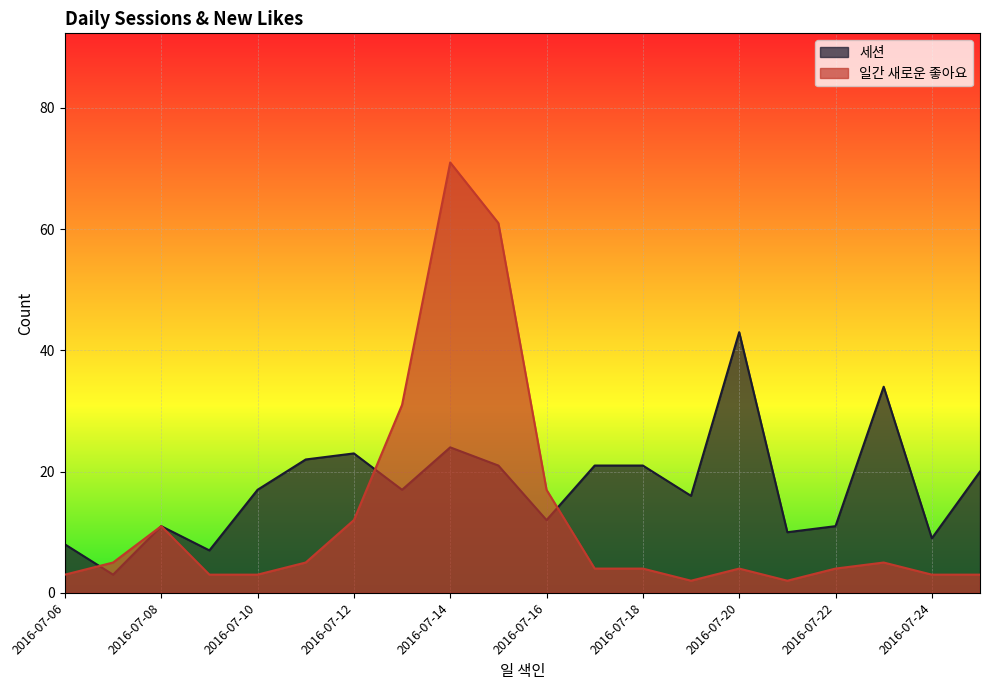

What is the sum of the 일간 새로운 좋아요 values at 2016-07-12 and 2016-07-11?

17